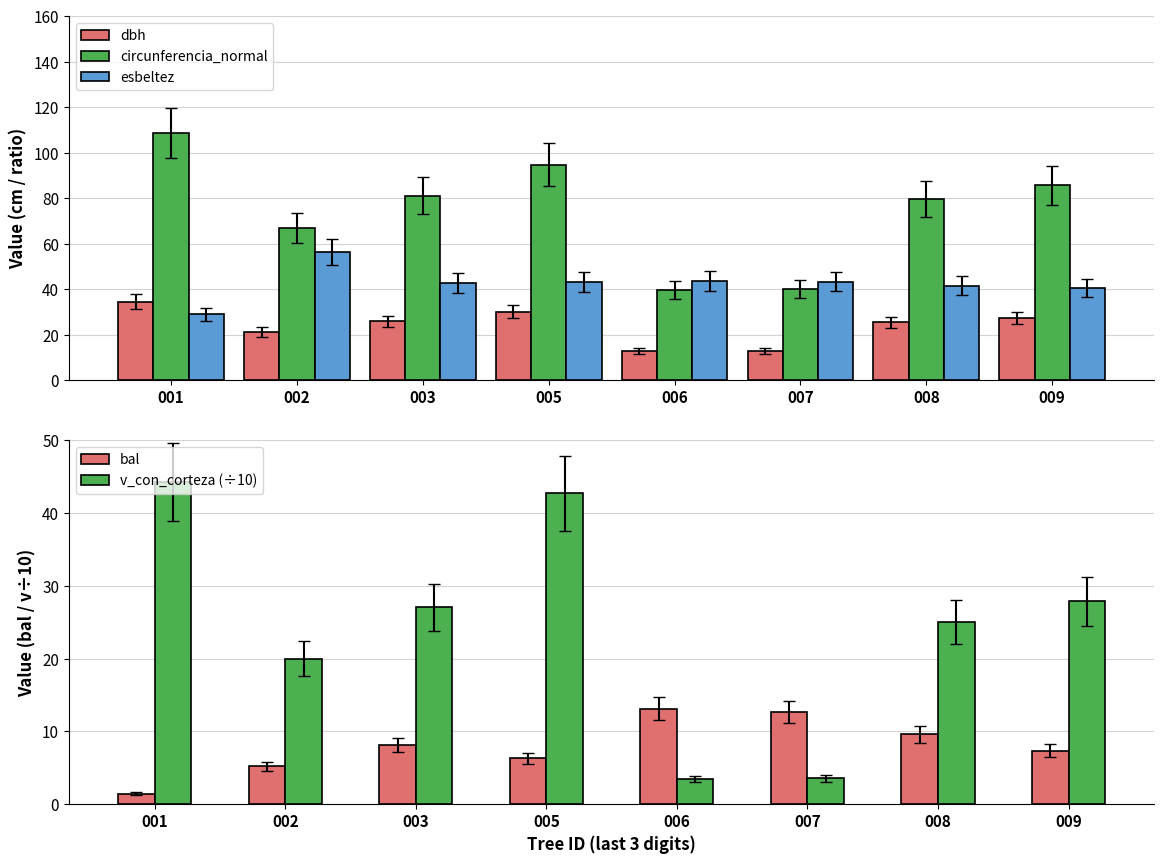

What is the value of the circunferencia_normal bar at the 3rd from the left?

81.0